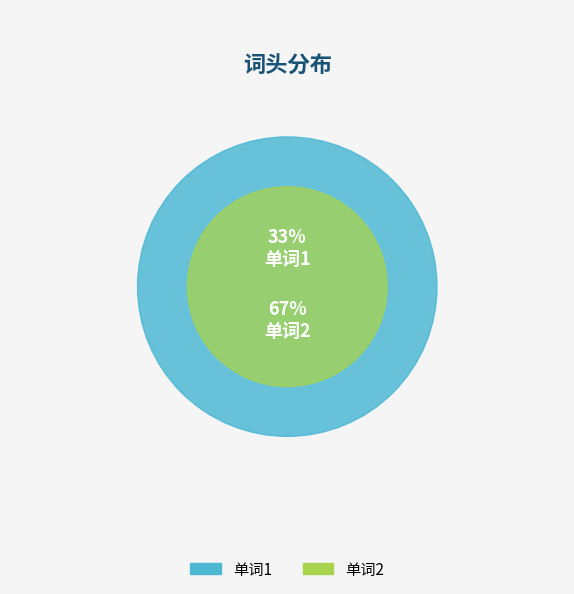

To the nearest percent, what percentage of the pie is 单词2?

67%